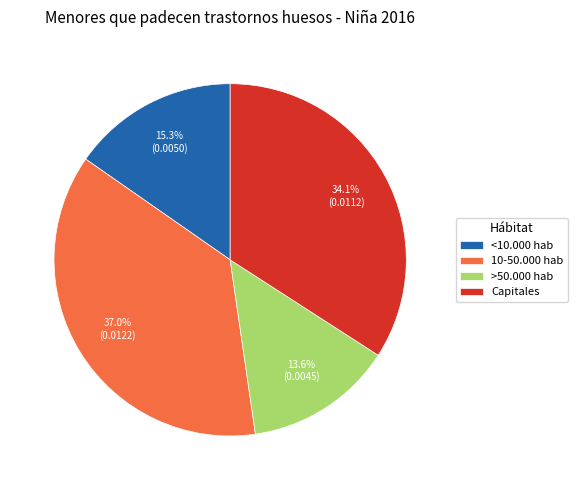

What is the total percentage of Capitales and <10.000 hab?

49.4%